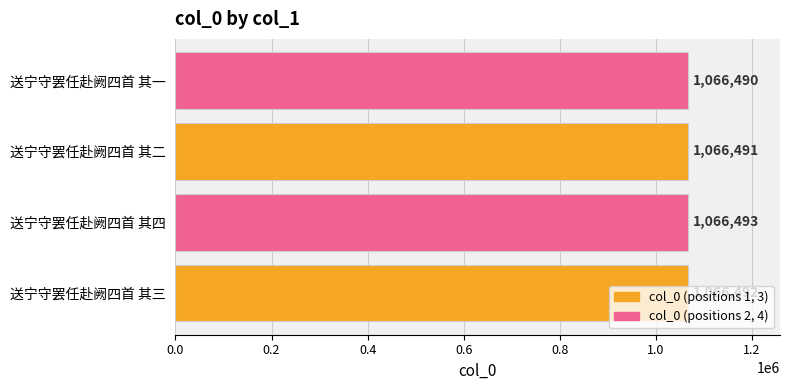

Are the bars grouped side by side (vs. stacked)?

No